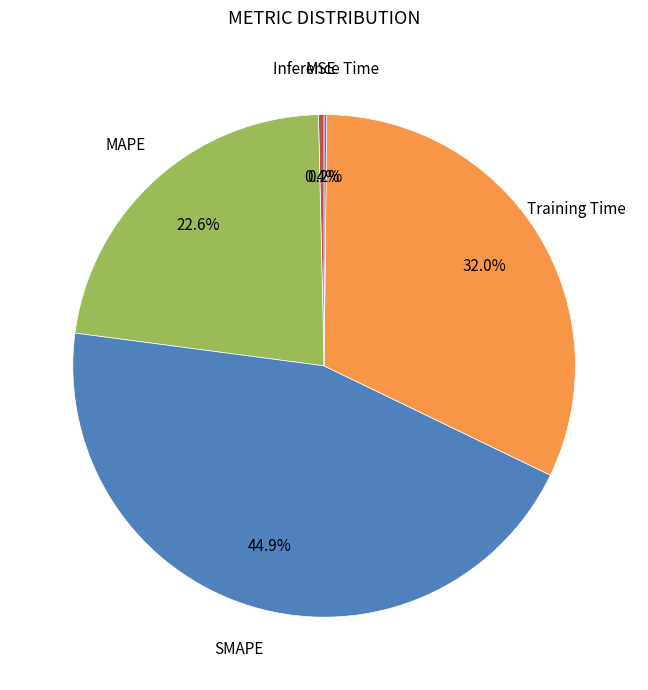

Is there a majority slice in this chart?

No